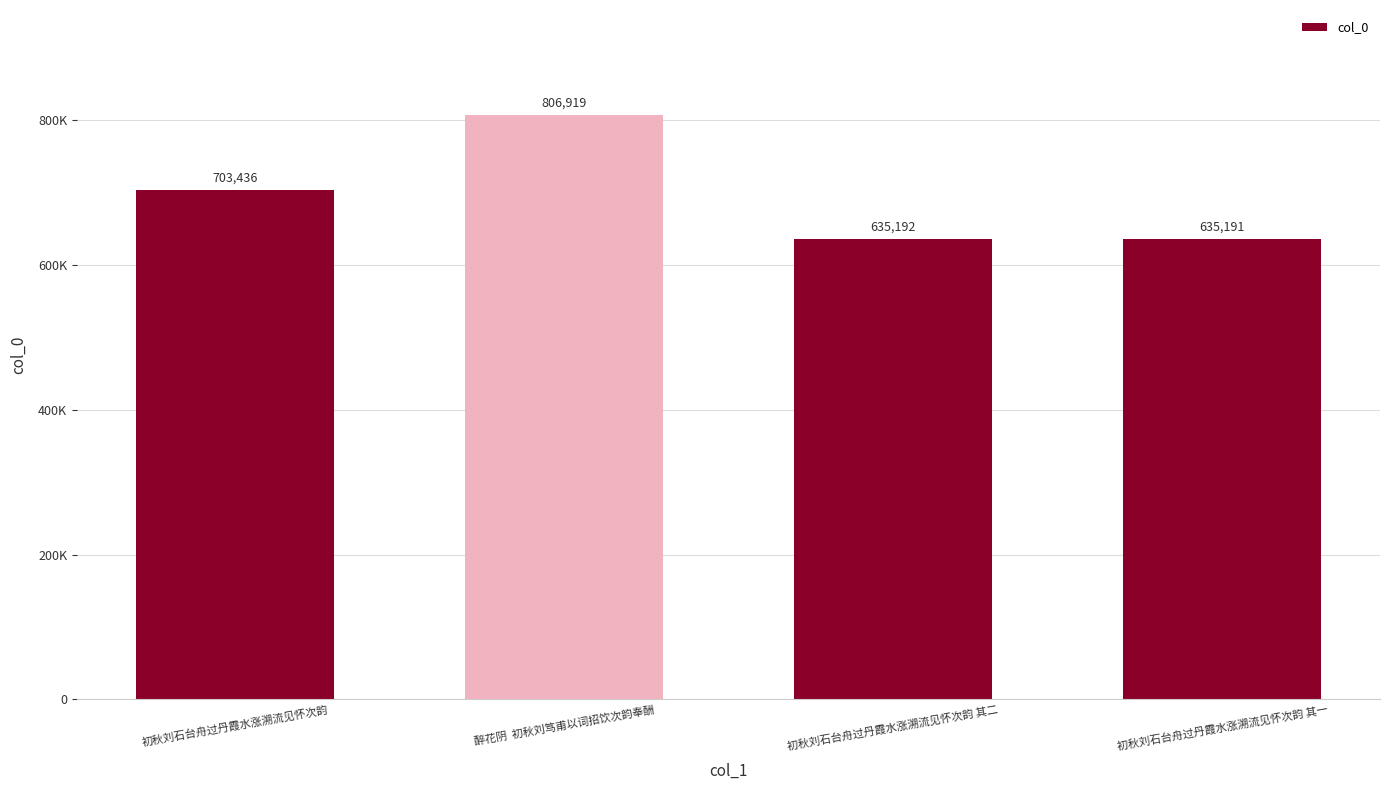

What position from the left is 初秋刘石台舟过丹霞水涨溯流见怀次韵?

1